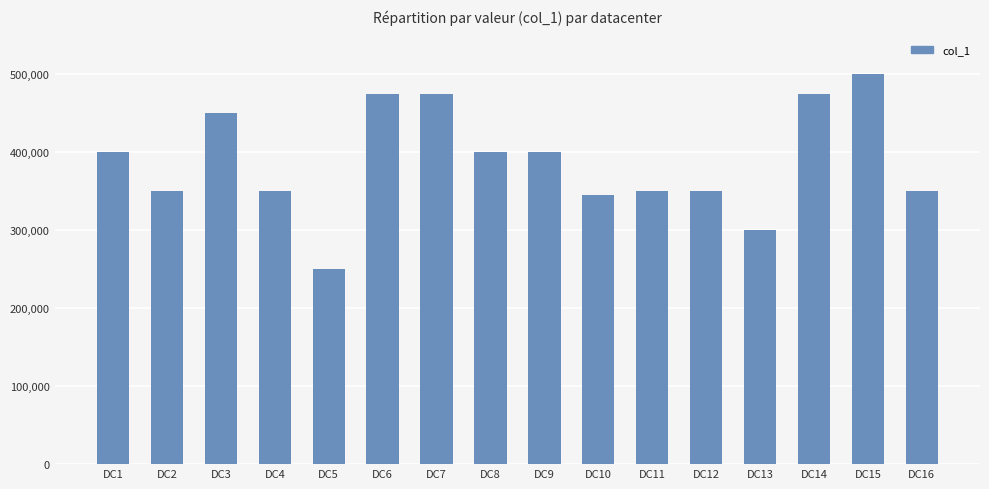

What is the change in value from DC2 to DC3?

+100000